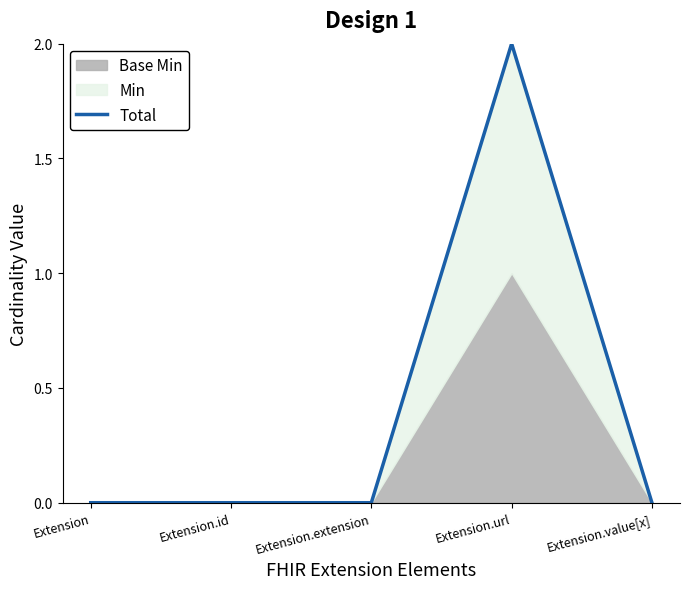

Rank the categories by value from lowest to highest.

Extension, Extension.id, Extension.extension, Extension.value[x], Extension.url